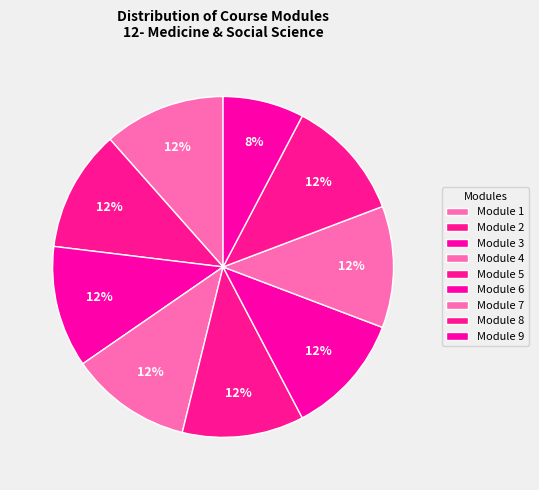

Which slice is the largest?

Module 1